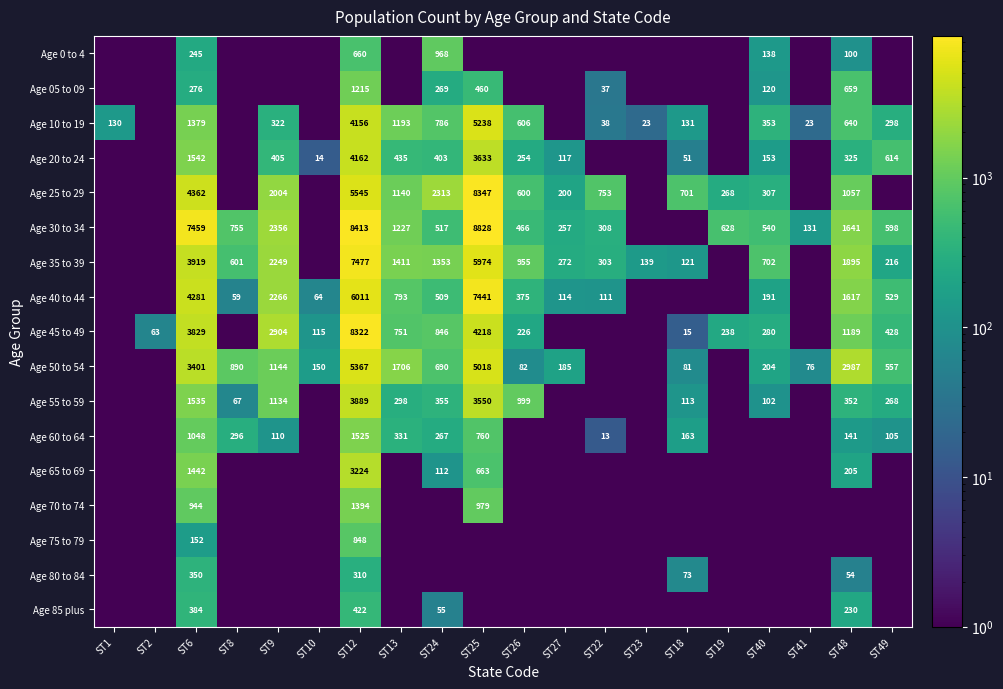

Is the value of Age 30 to 34 at ST8 greater than the value of Age 10 to 19 at ST25?

No